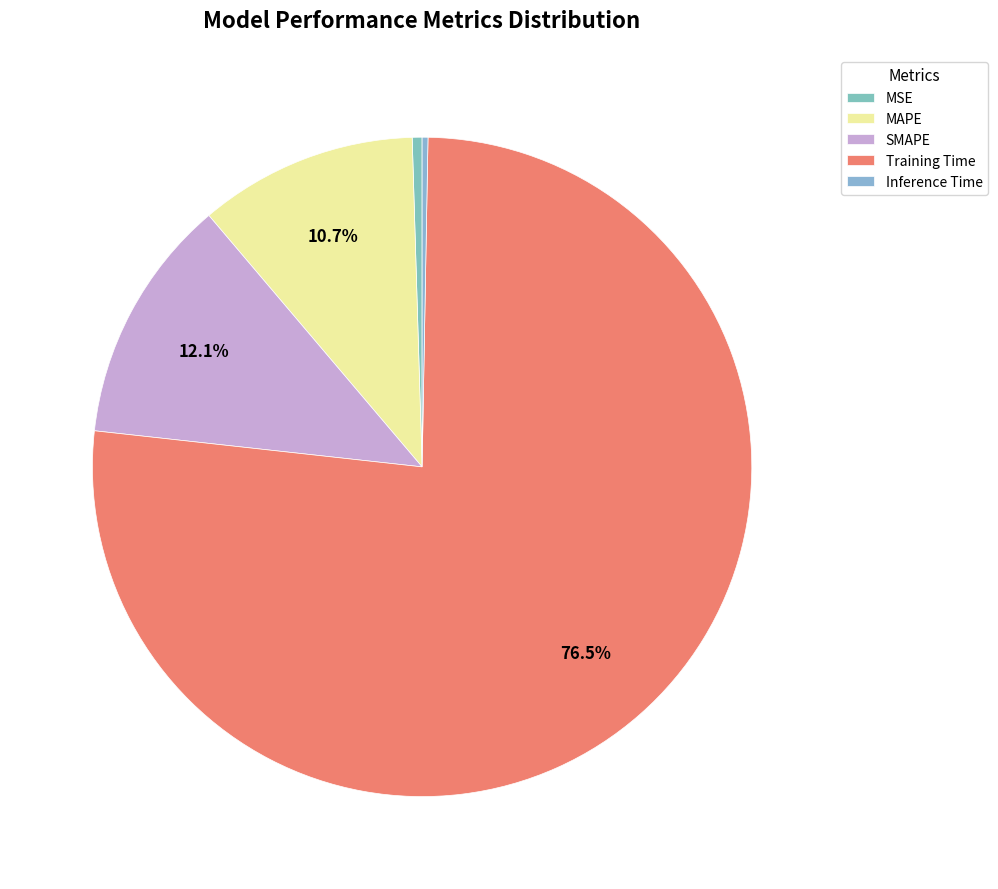

Is there a majority slice in this chart?

Yes